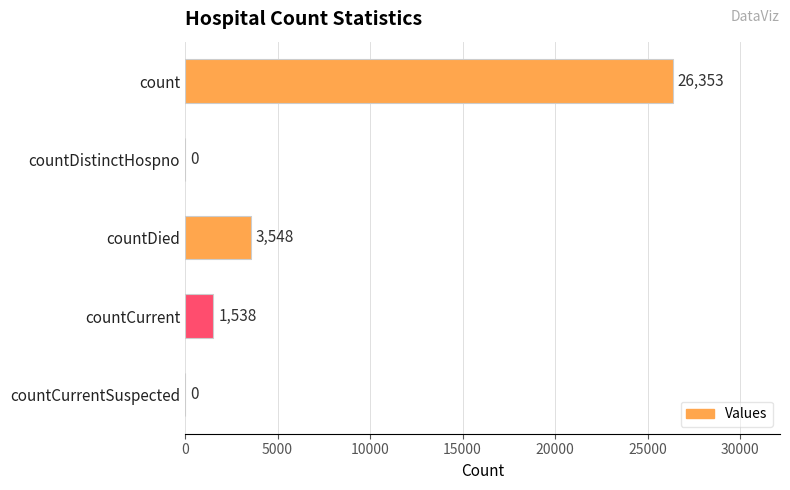

The value at countDistinctHospno is 0. True or false?

True